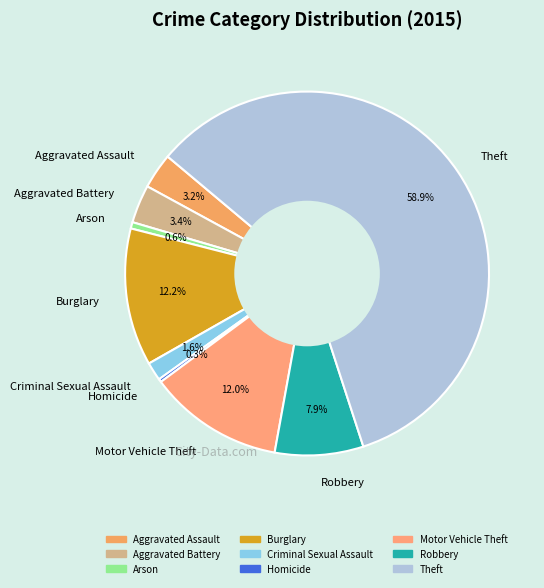

To the nearest percent, what is the difference between the largest and smallest slice percentages?

59%